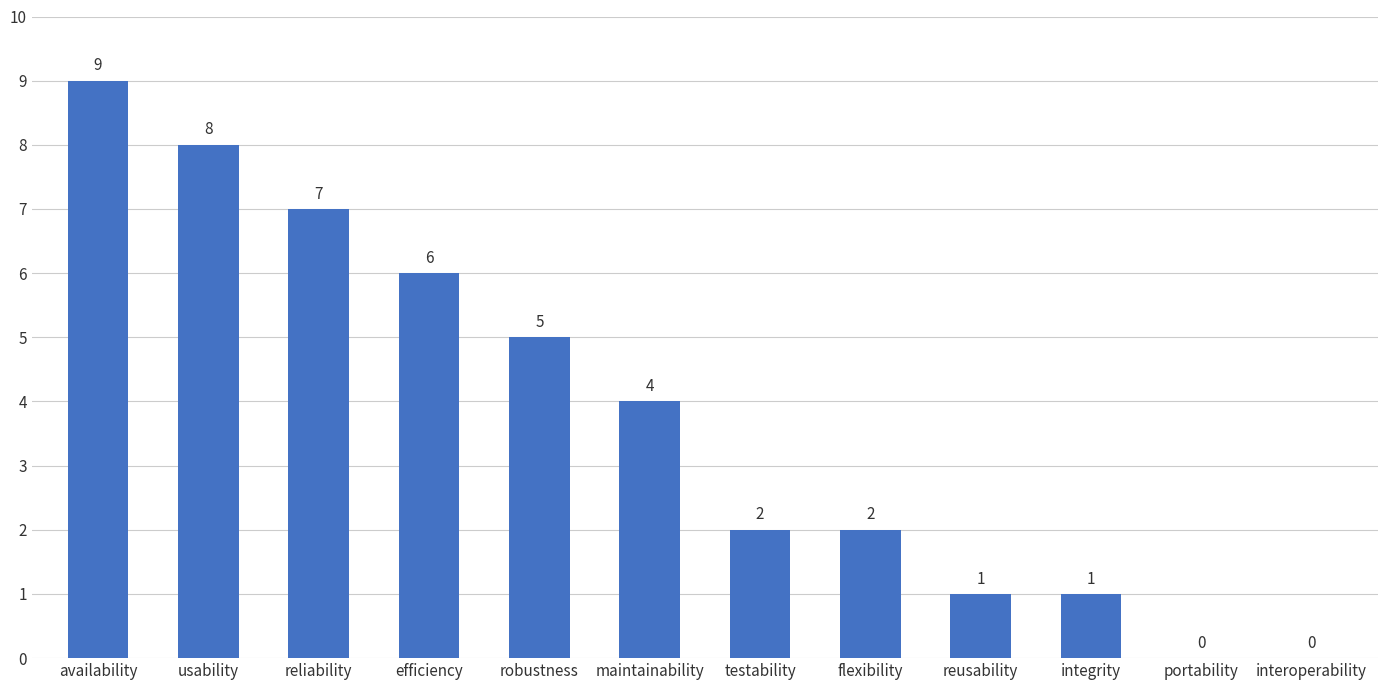

Count the number of data series in this chart.

1